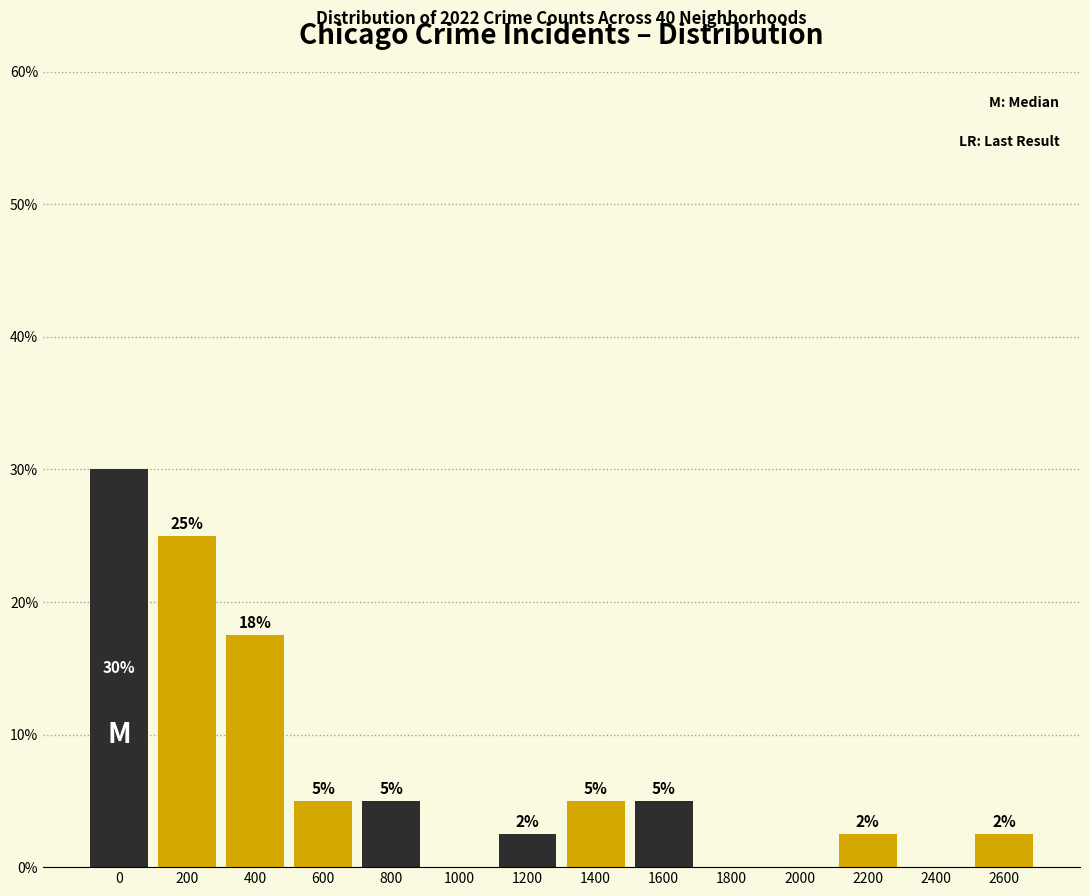

What is the greatest value displayed?

30.0